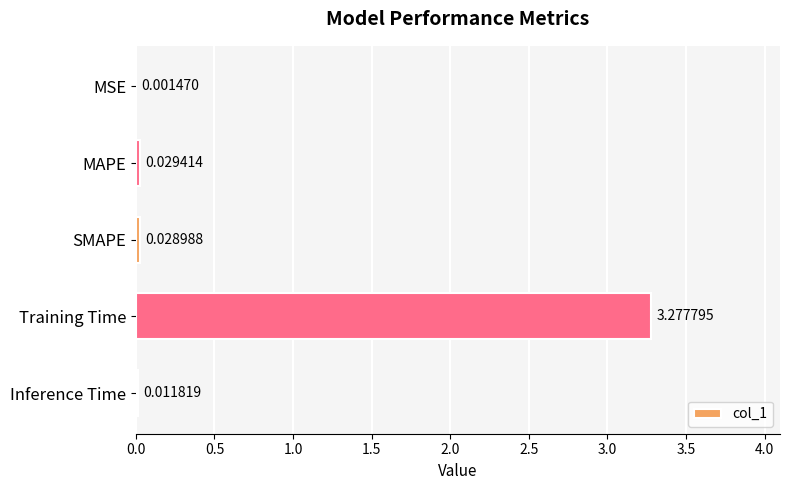

Which has a higher value, SMAPE or MSE?

SMAPE